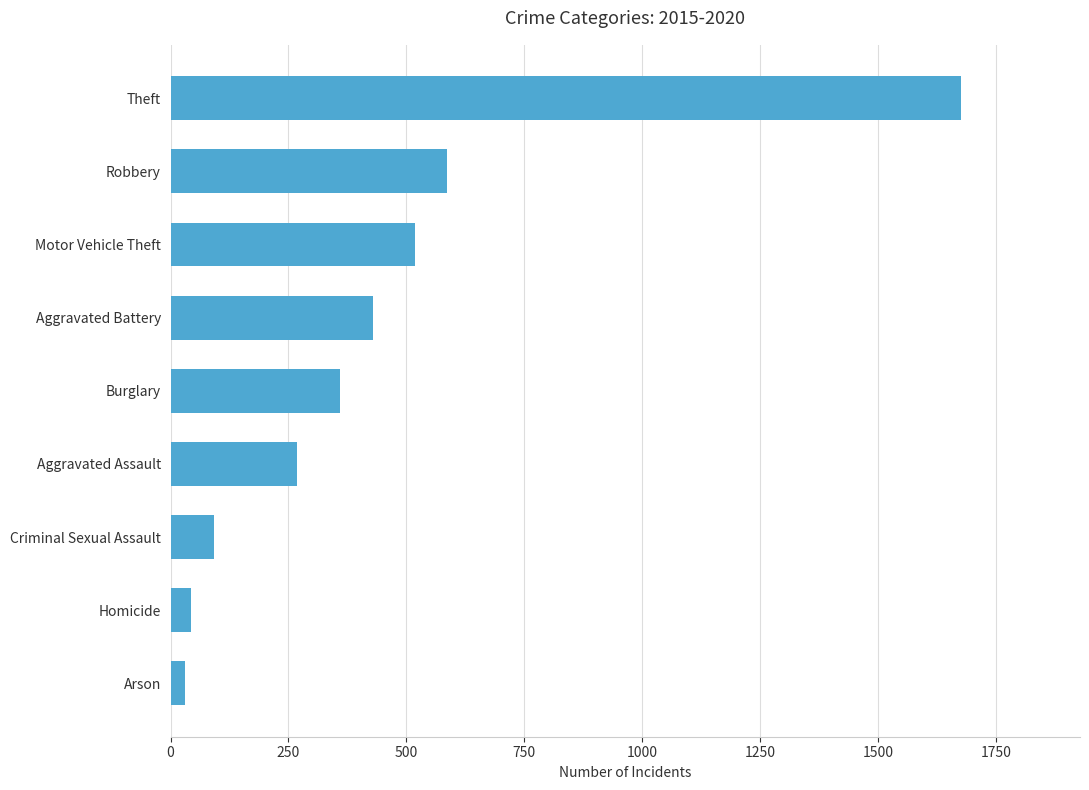

Between Aggravated Assault and Arson, which is larger?

Aggravated Assault